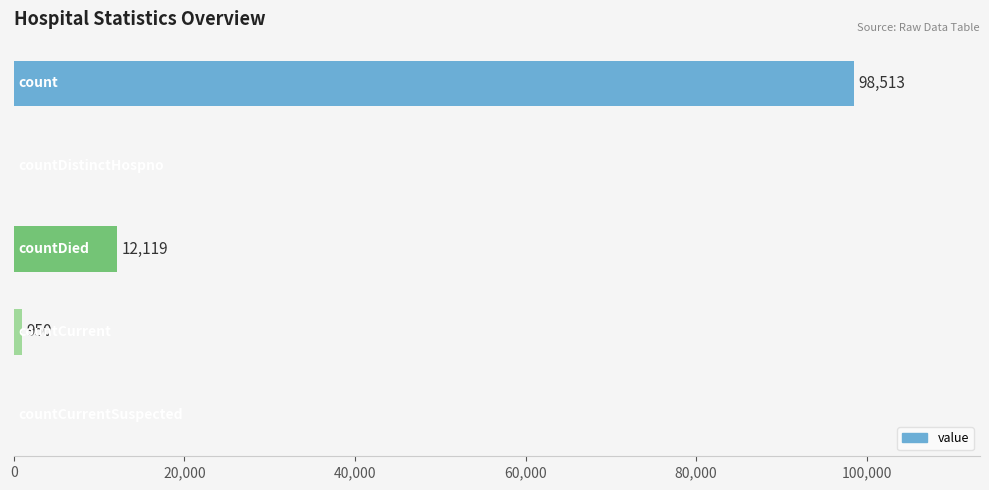

What is the sum of all values?

111582